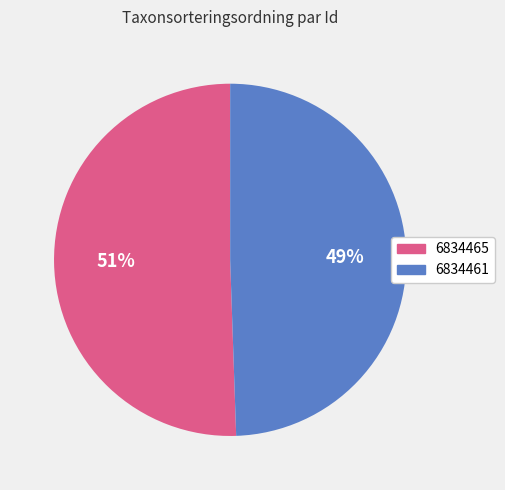

To the nearest percent, what is the combined percentage of 6834461 and 6834465?

100%